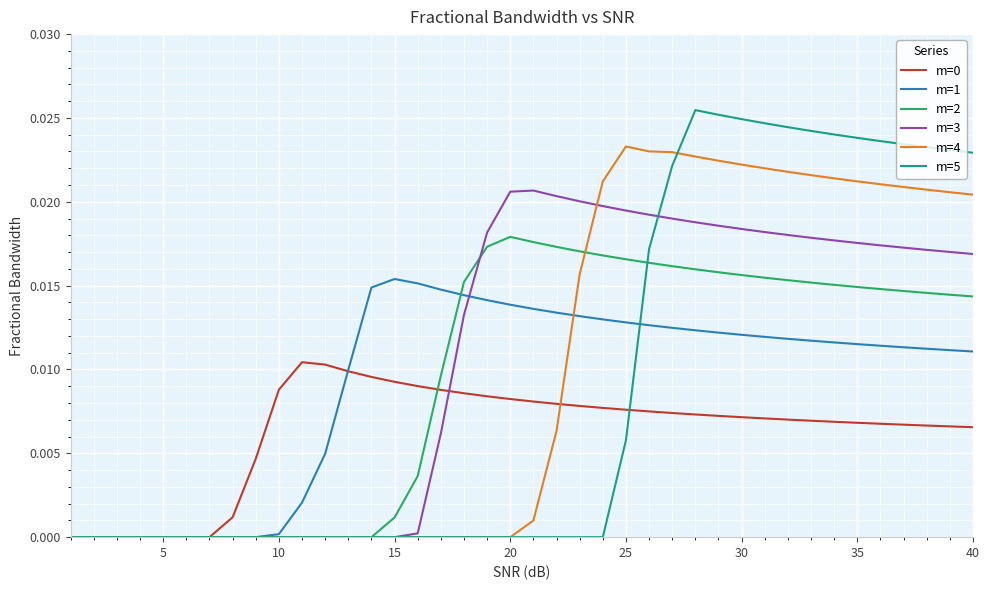

True or false: m=1 and m=3 cross at least once.

True